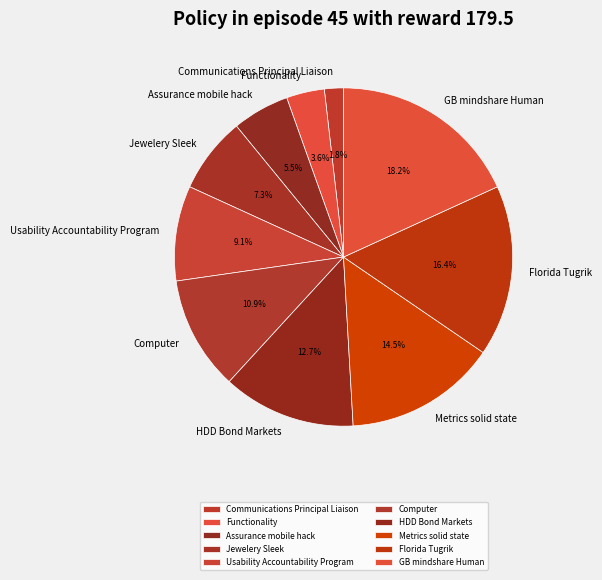

What percentage is NOT represented by HDD Bond Markets?

87.3%